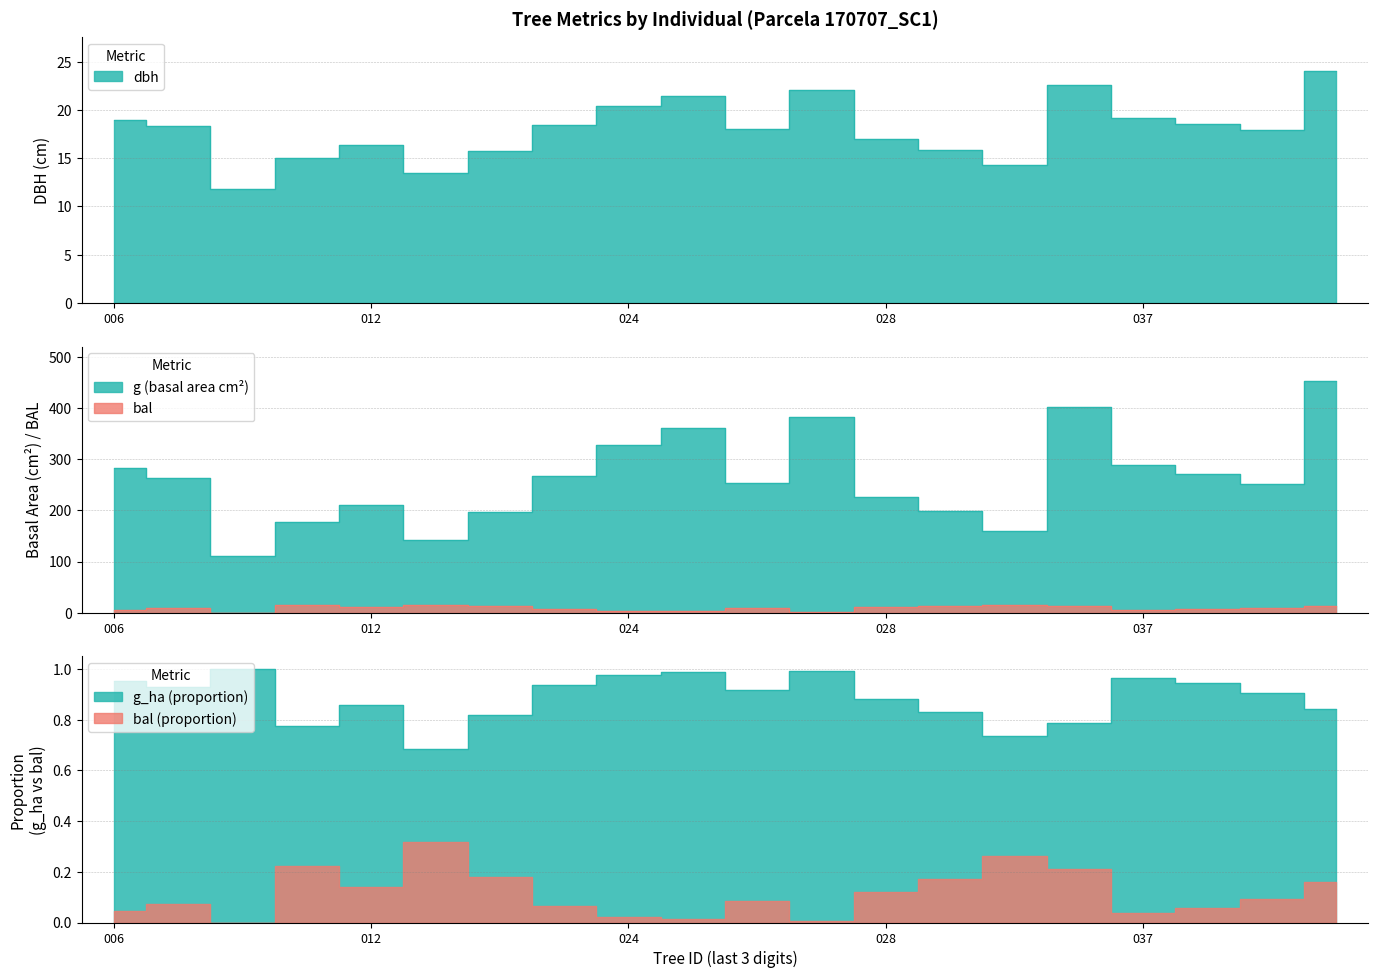

Where is the first local minimum for bal?

170707008